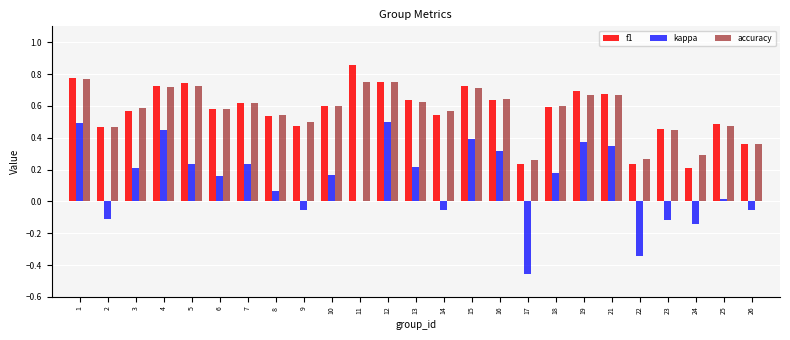

The value of kappa at 7 is 0.4. True or false?

False